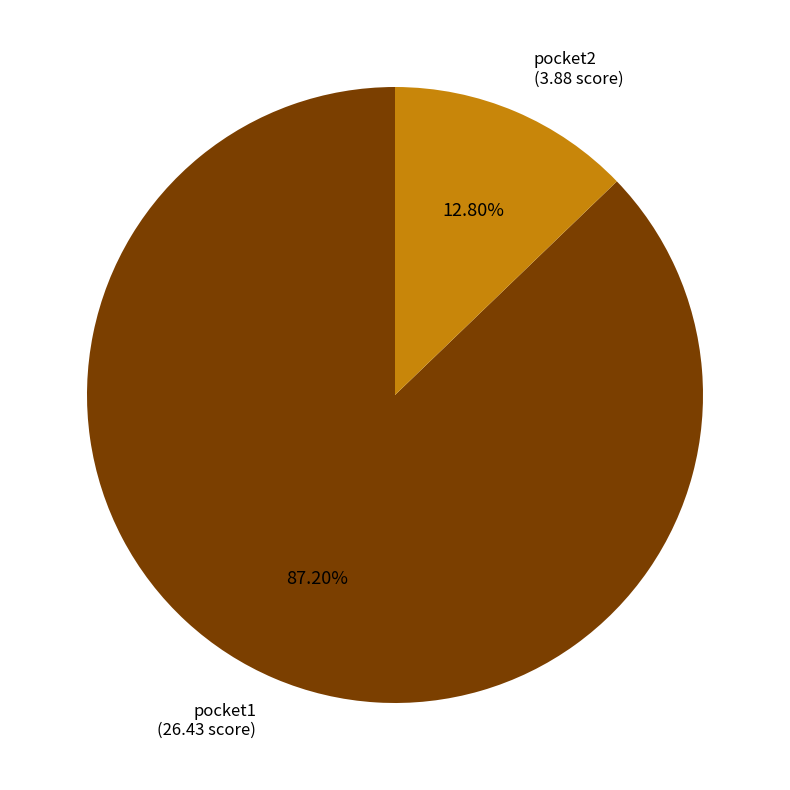

Is pocket1 the majority of the pie?

Yes